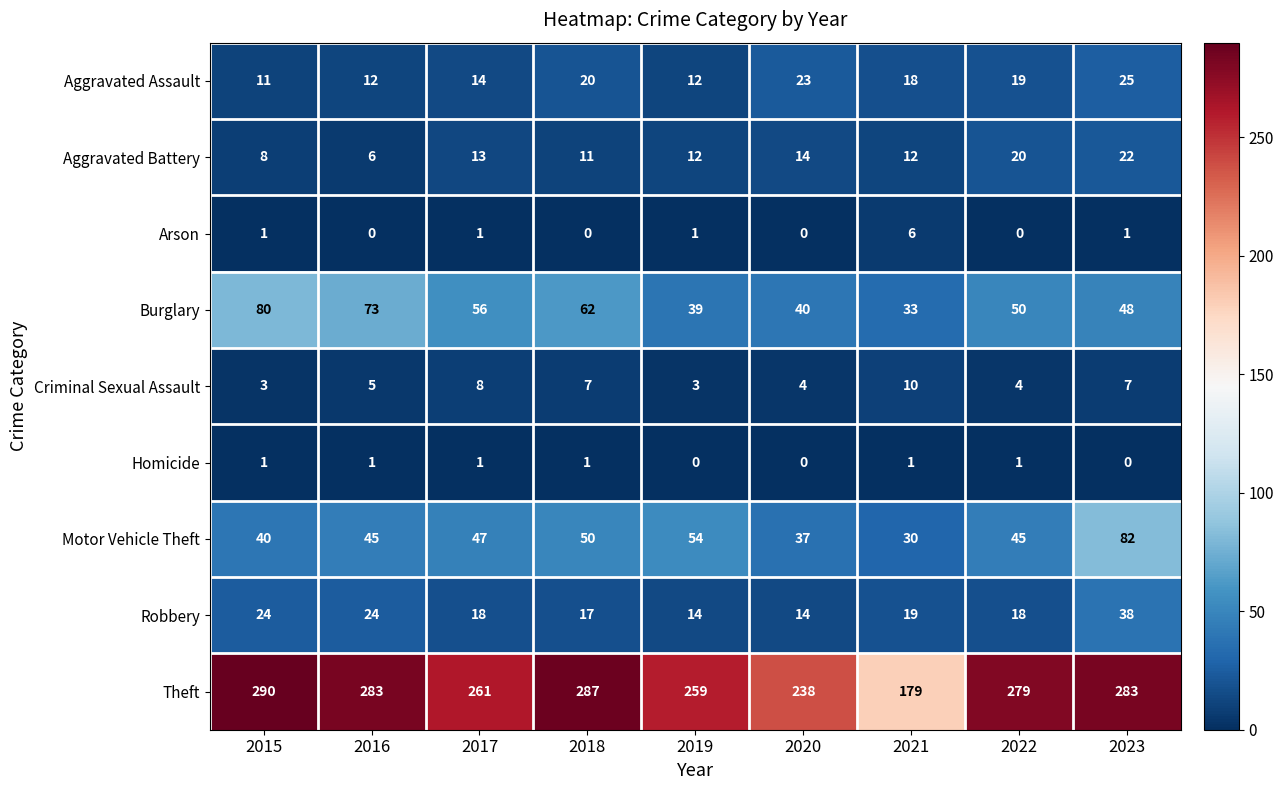

Which series has the largest range (max minus min)?

Theft